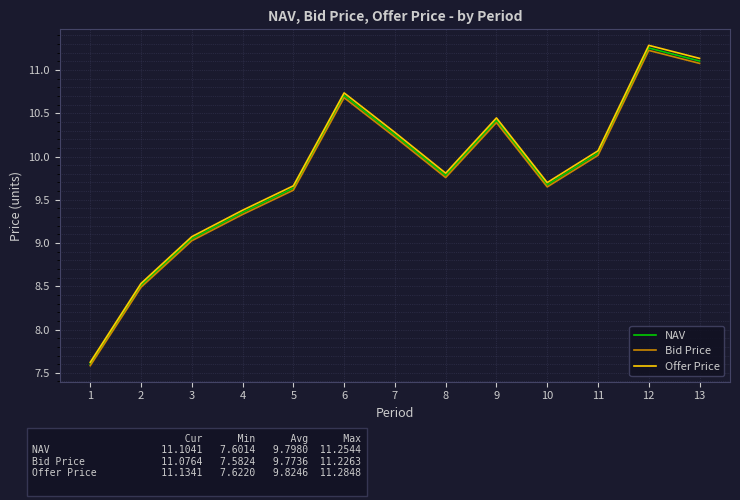

What is the lowest value of the Offer Price series?

7.6